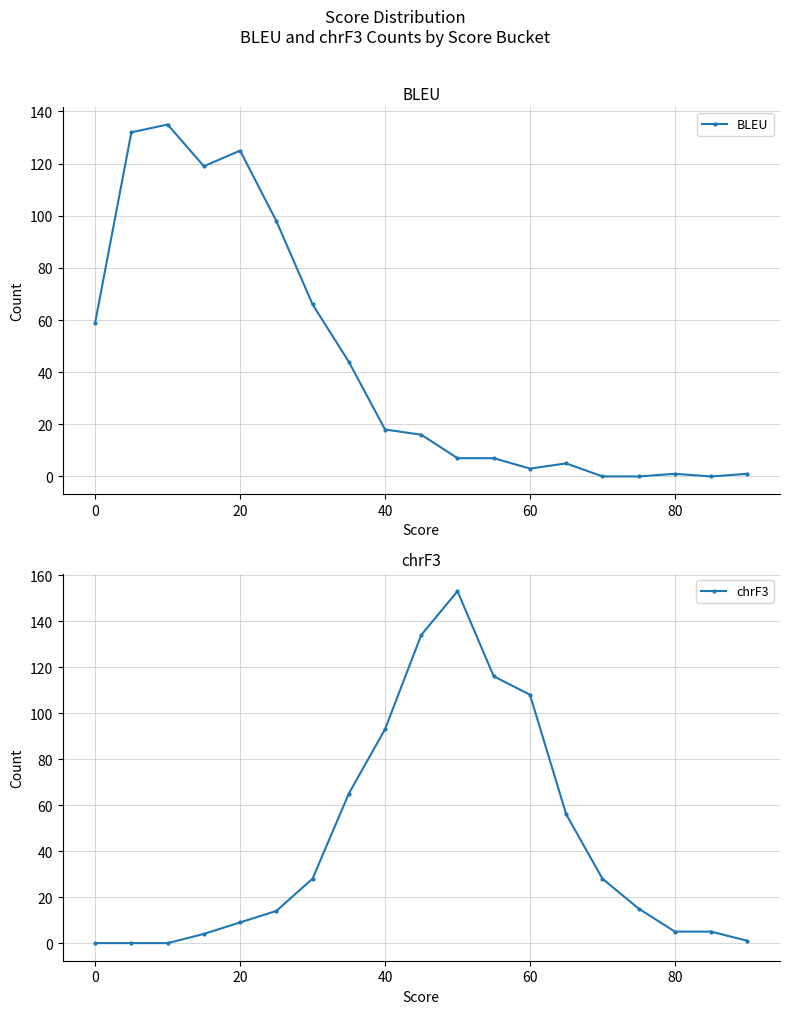

What is the highest value of the BLEU series?

135